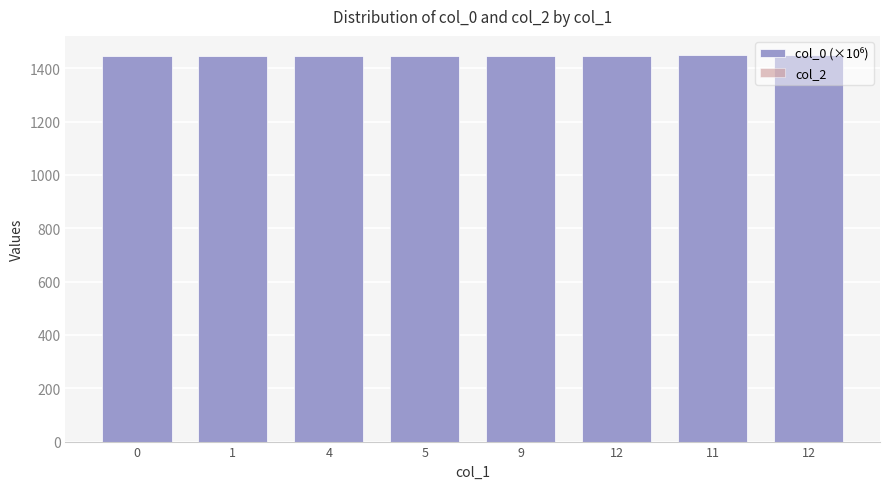

Are the bars grouped side by side (vs. stacked)?

No